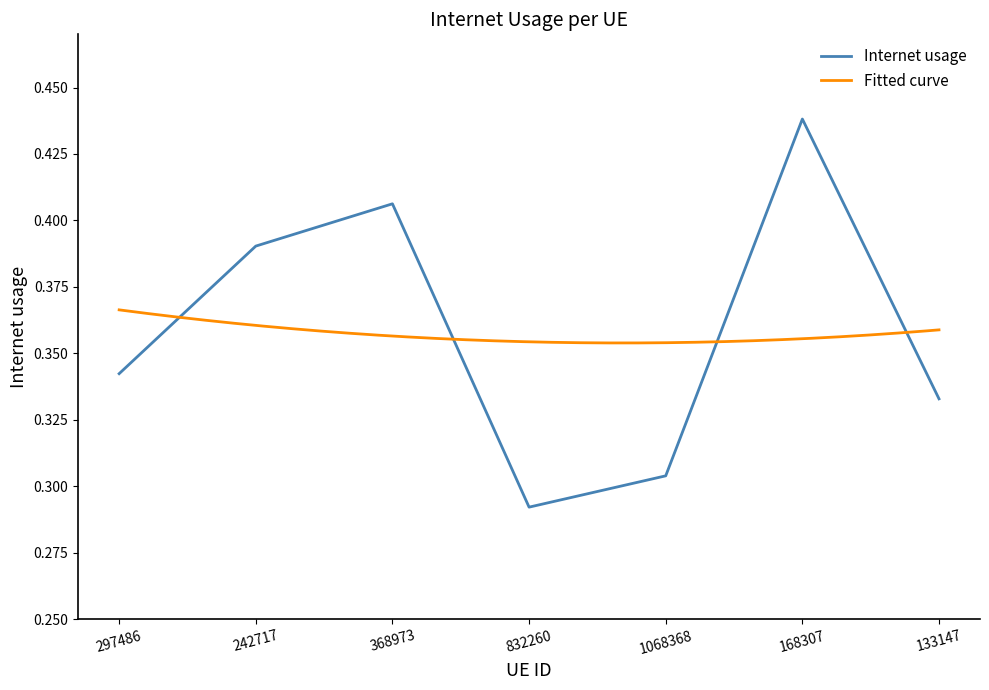

What is the approximate value at 168307?

0.4